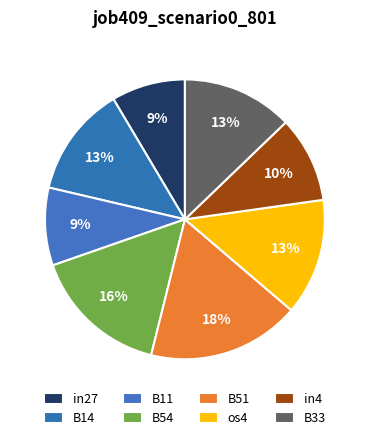

Between B14 and in27, which is larger?

B14